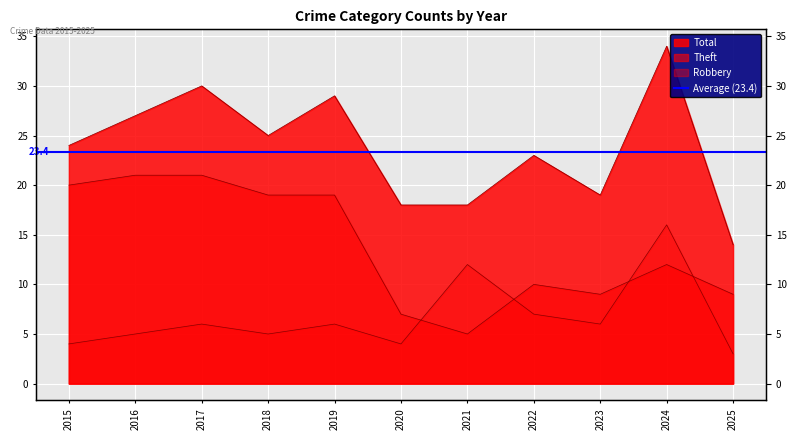

True or false: Total and Theft cross at least once.

False